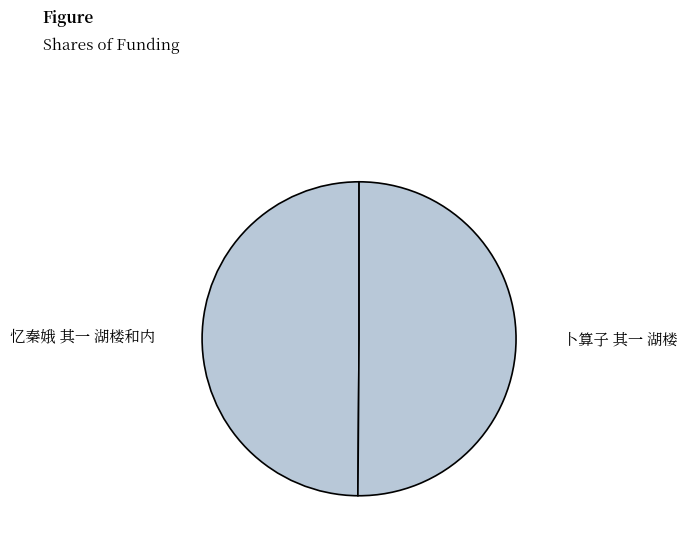

How many segments does this pie chart have?

2